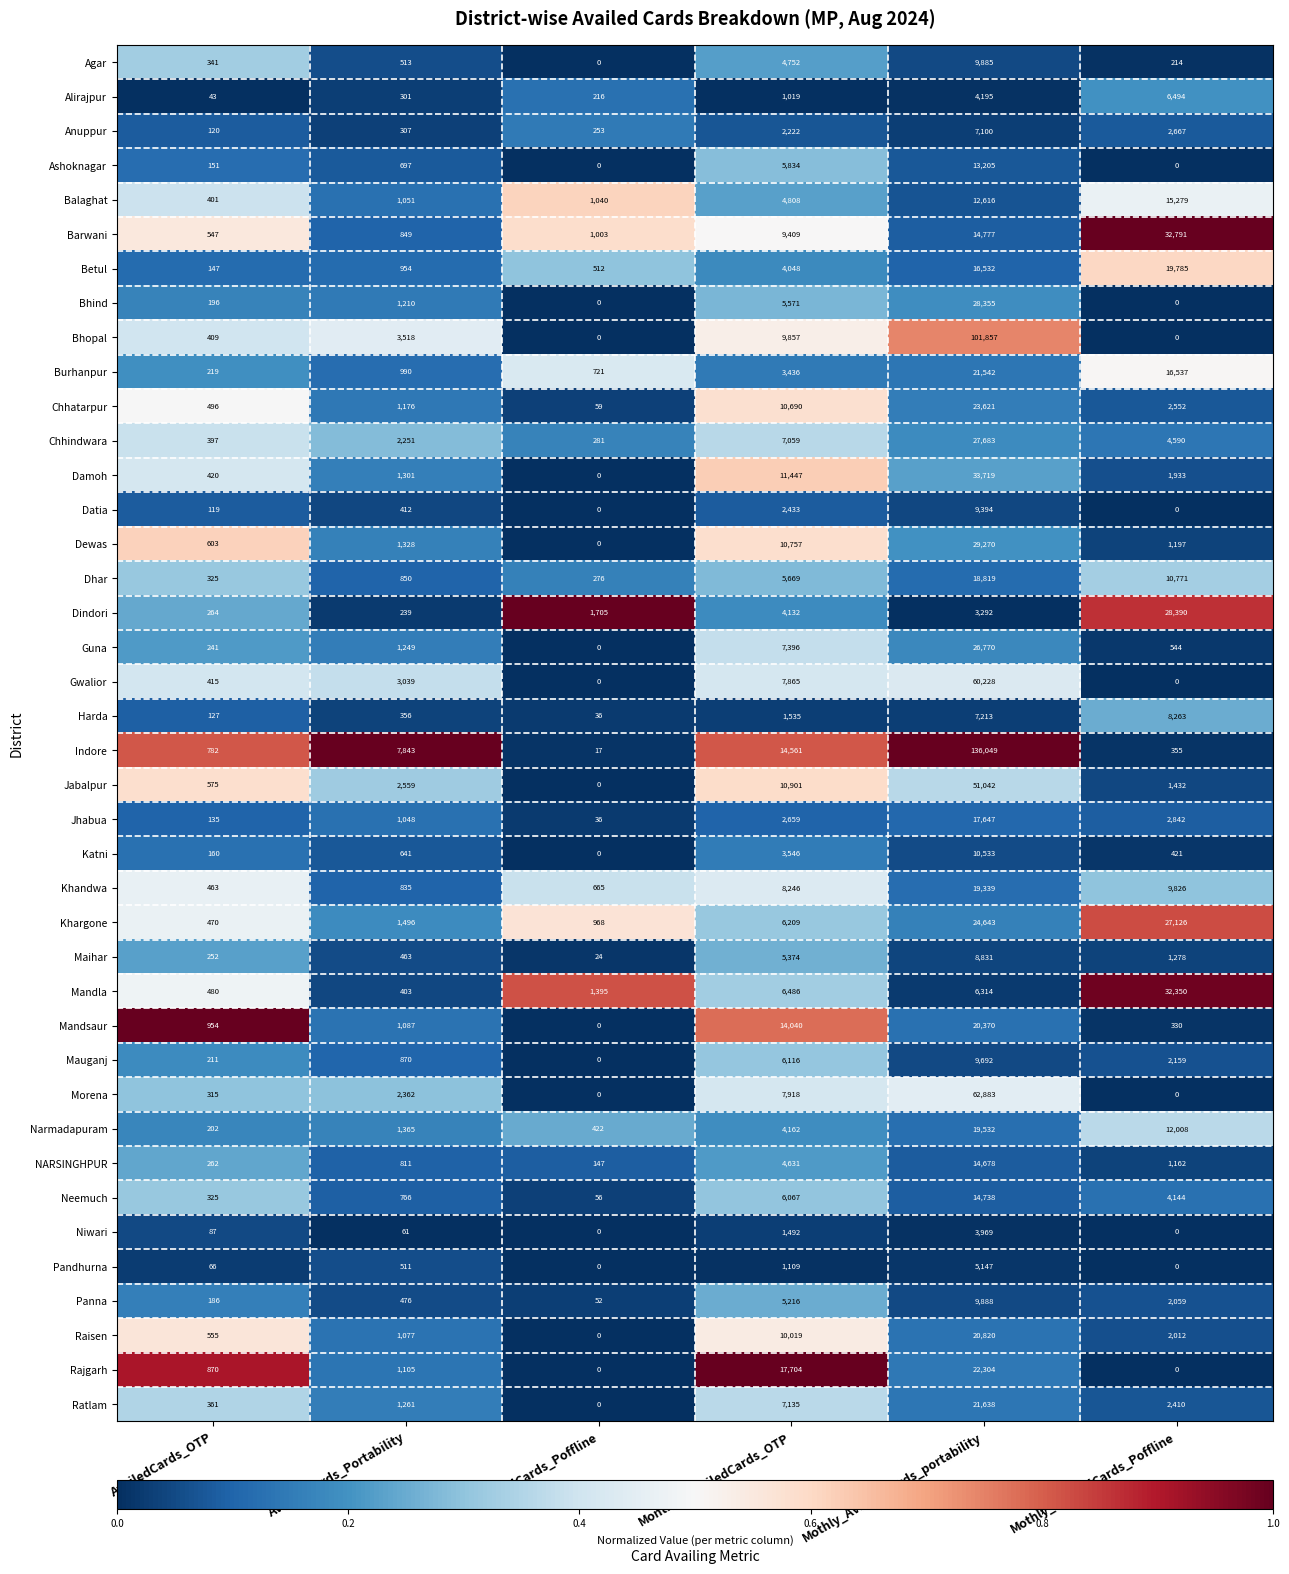

At which category is the sum across all series the highest?

Mothly_AvailedCards_portability